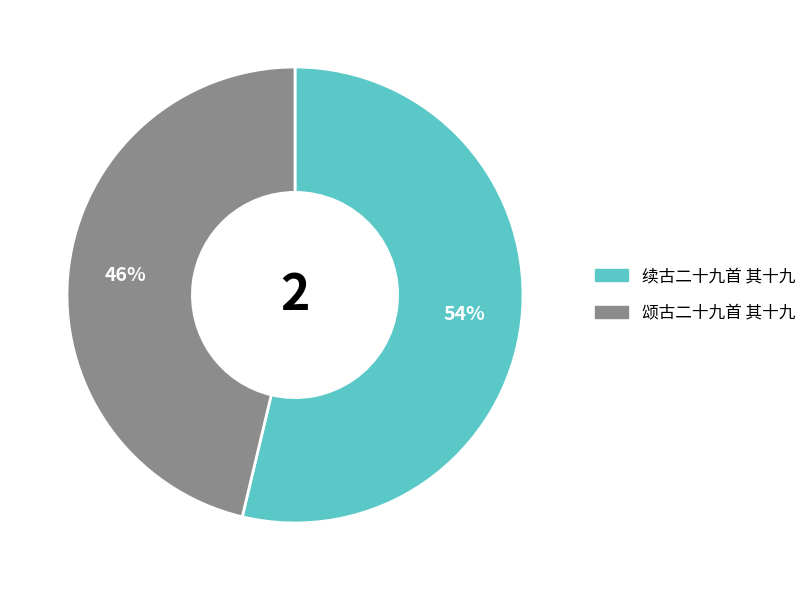

Is it true that 颂古二十九首 其十九 is 46% of the pie?

True